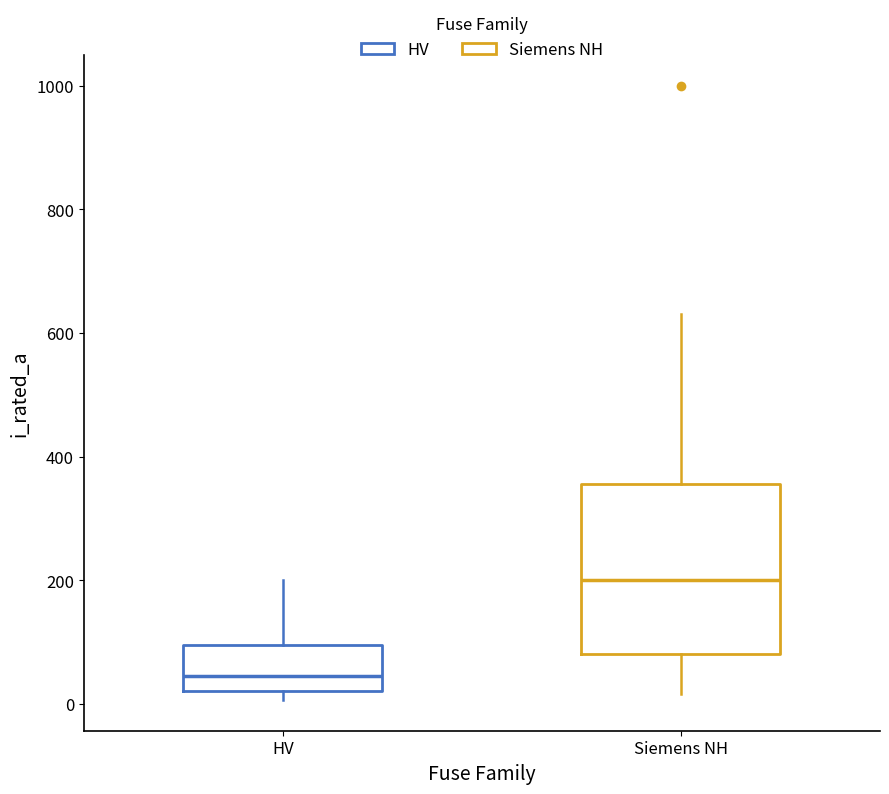

Where is the upper edge of the box for Siemens NH on the y-axis? The values are not printed on the chart, so give them approximately, as read against the axis.

360